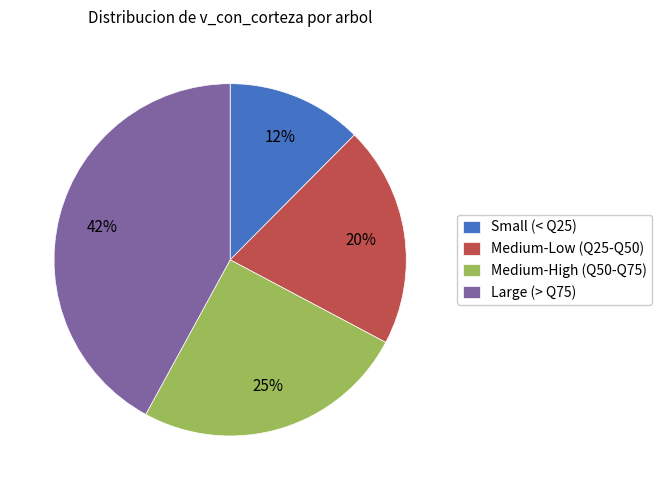

Is it true that Small (< Q25) is 1% of the pie?

False